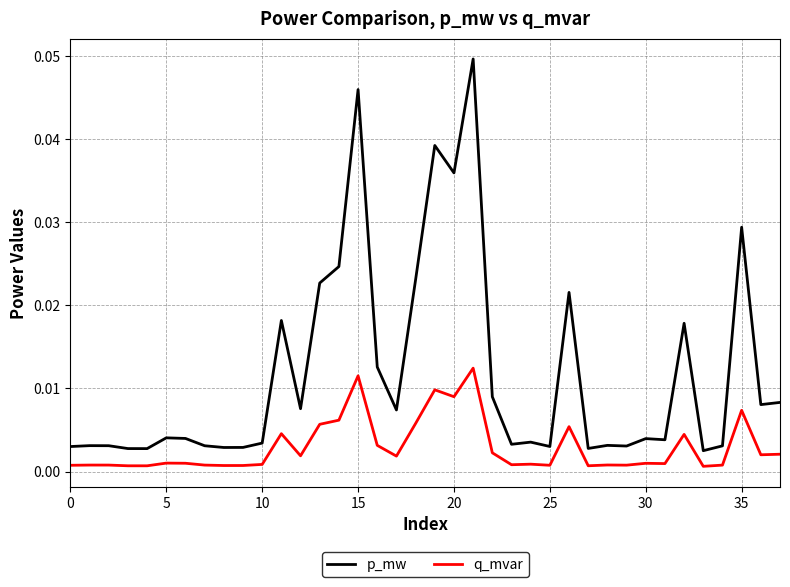

Rank the series by their maximum value, from highest to lowest.

p_mw, q_mvar